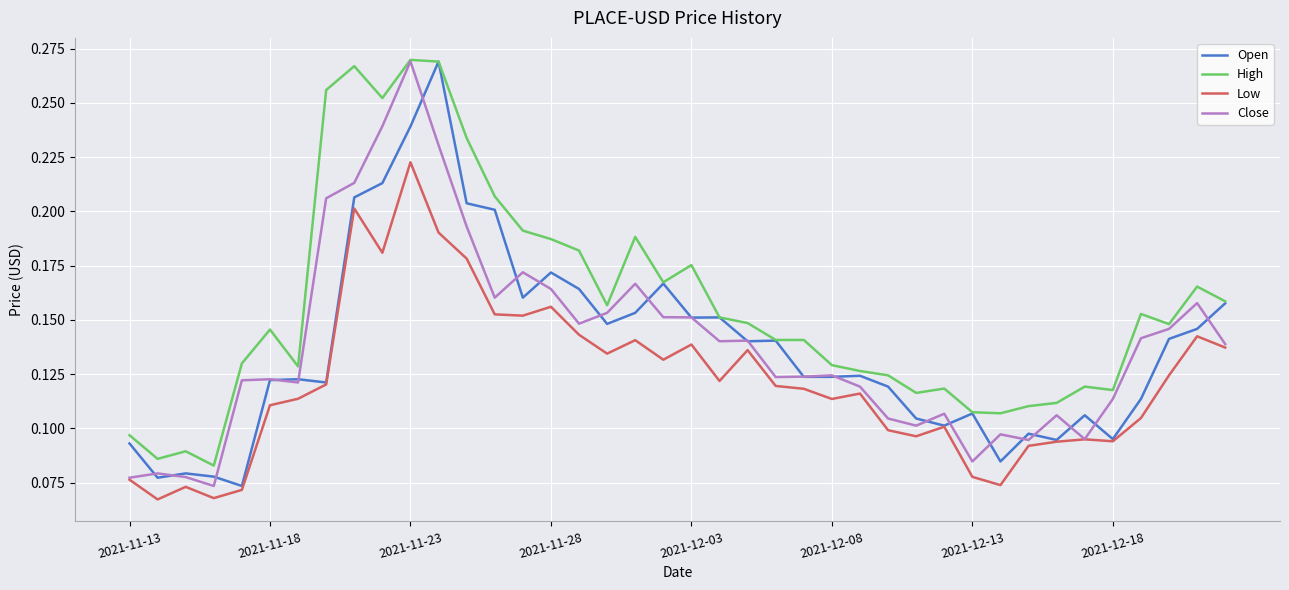

True or false: Low and High cross at least once.

False